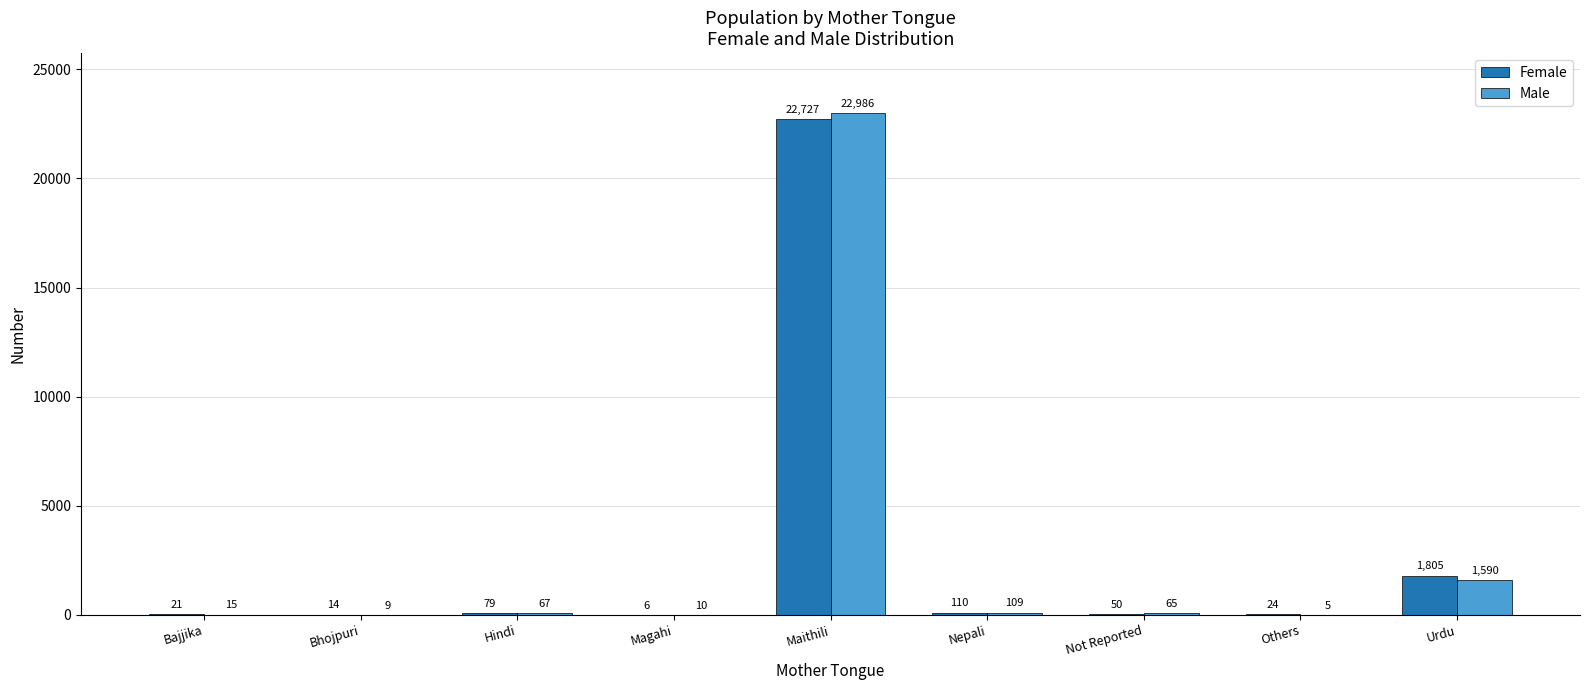

What is the highest value of the Female series?

22727